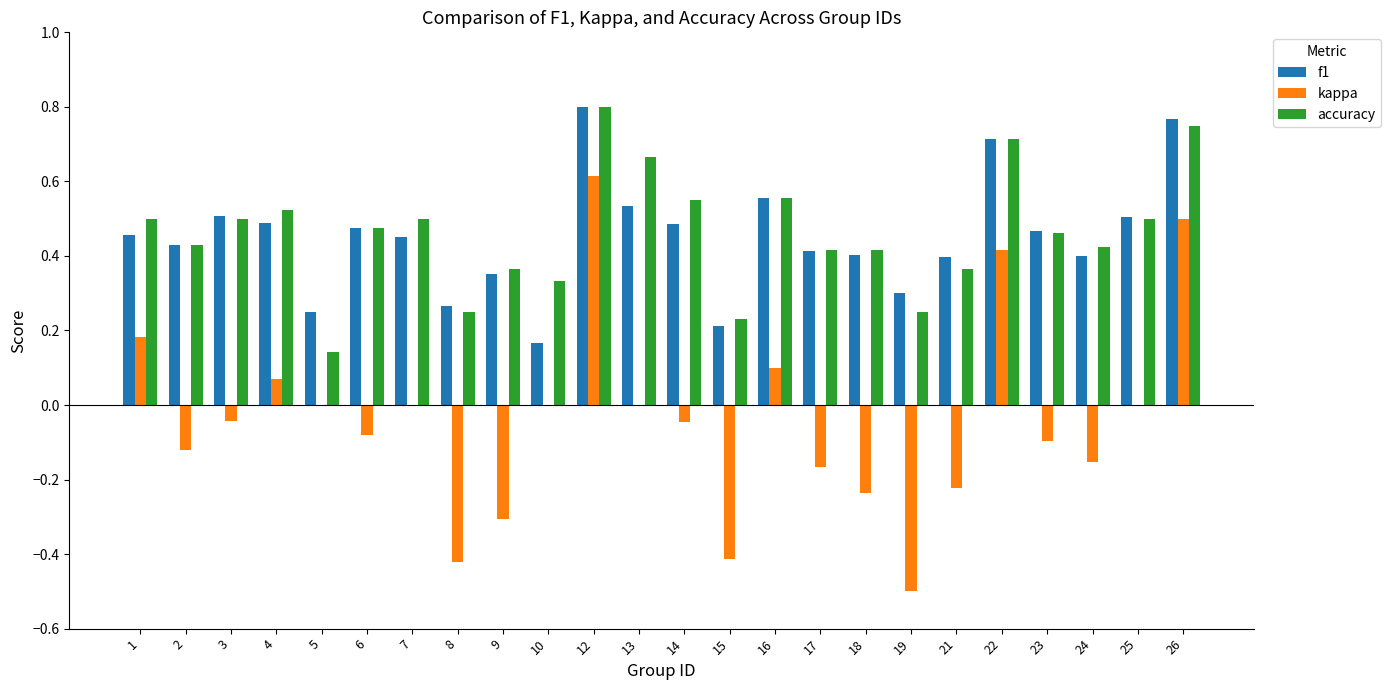

Between 16 and 25, which series saw the biggest shift?

kappa